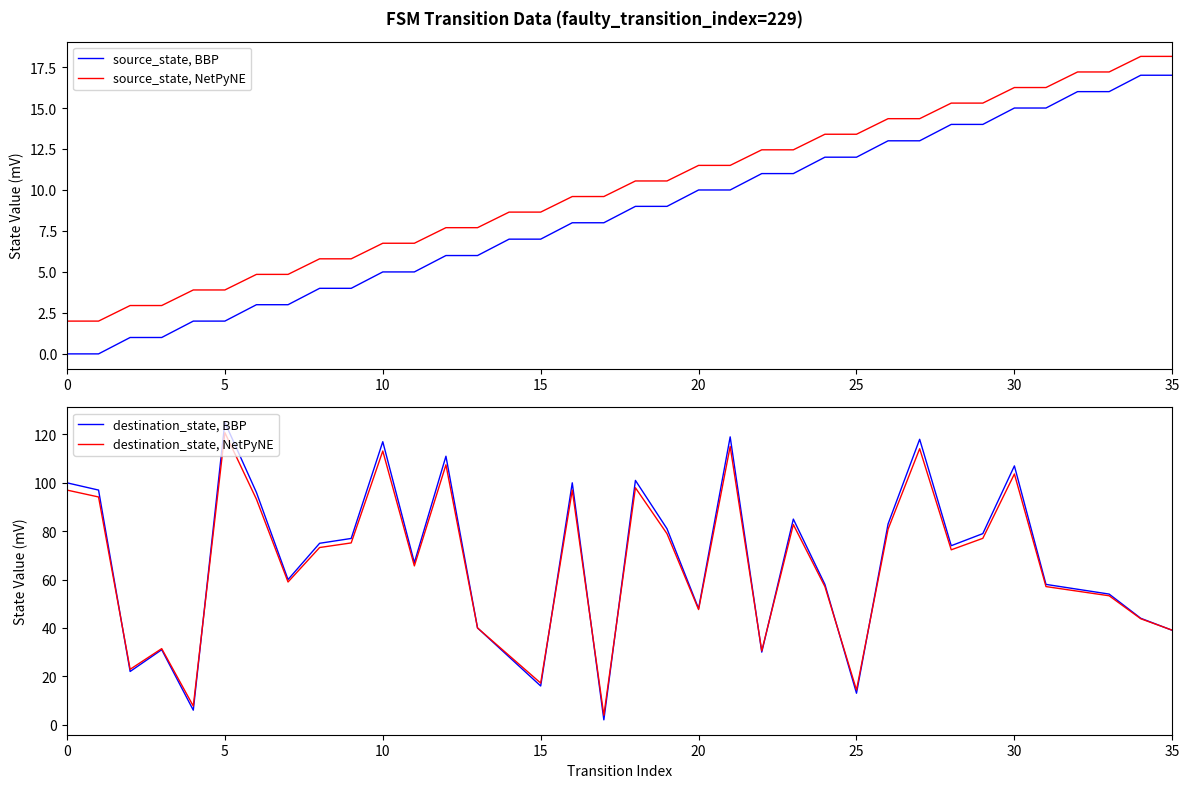

Rank the series at 27 from lowest to highest value.

source_state, BBP, source_state, NetPyNE, destination_state, NetPyNE, destination_state, BBP